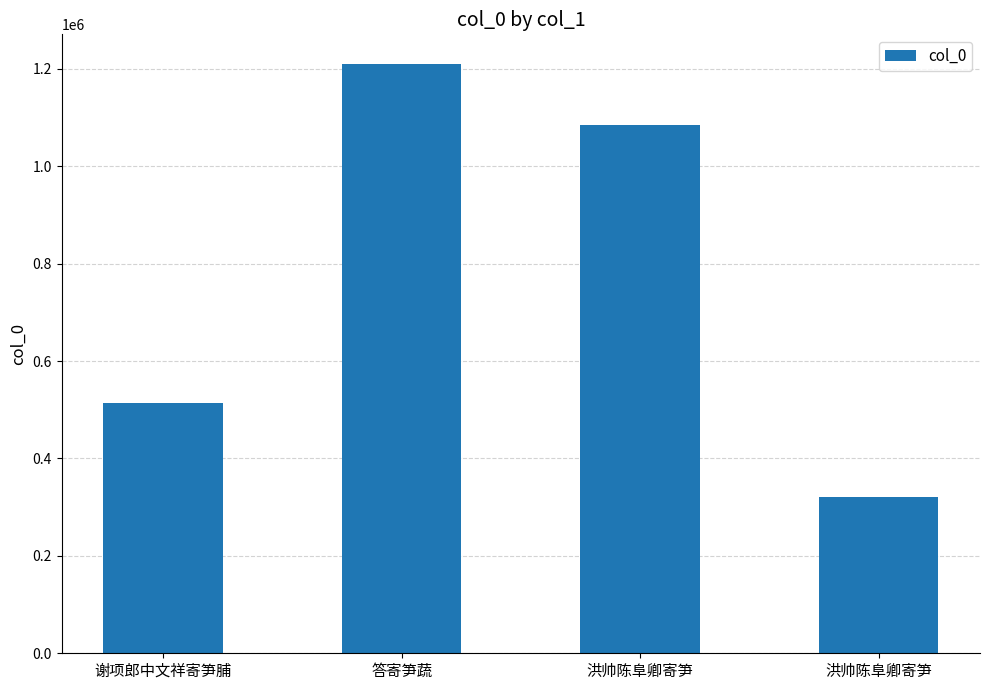

Which has a higher value, 答寄笋蔬 or 洪帅陈阜卿寄笋?

答寄笋蔬